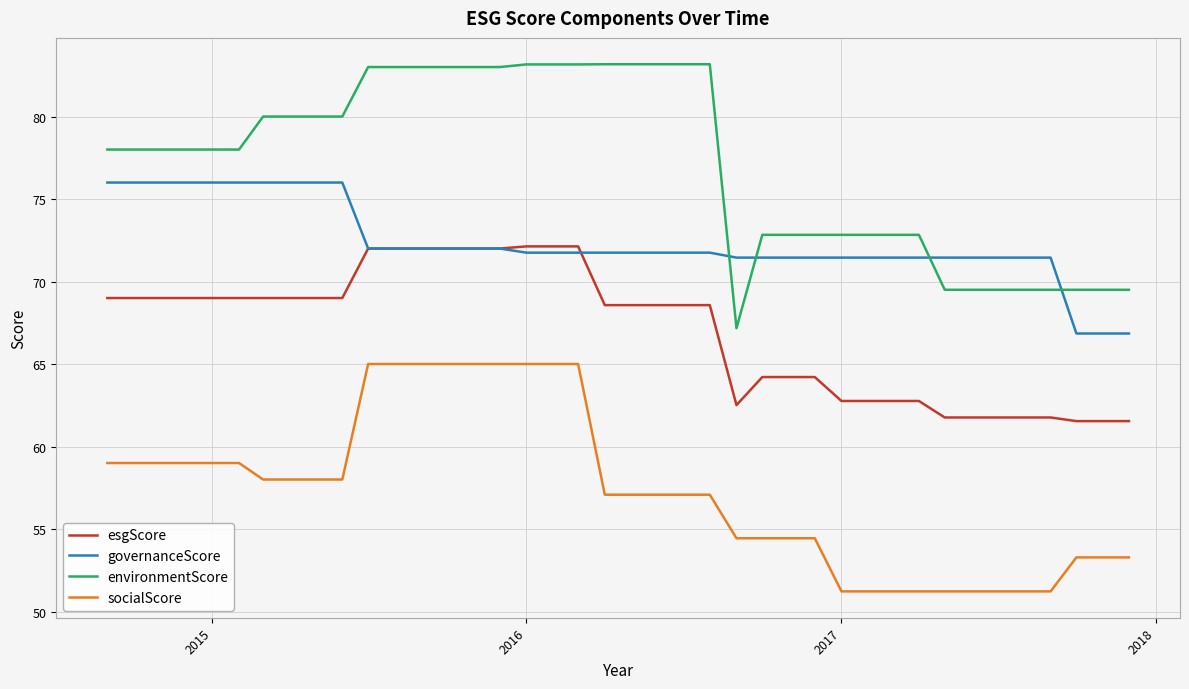

Which series has the largest total across all categories?

environmentScore